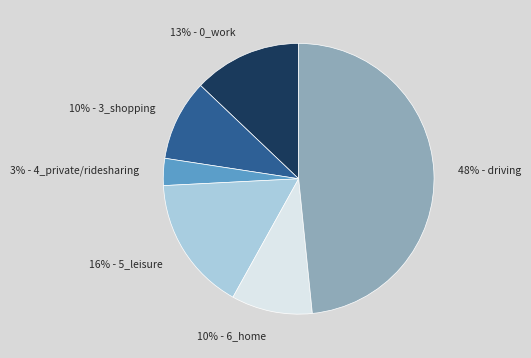

To the nearest percent, what is the average slice percentage?

17%